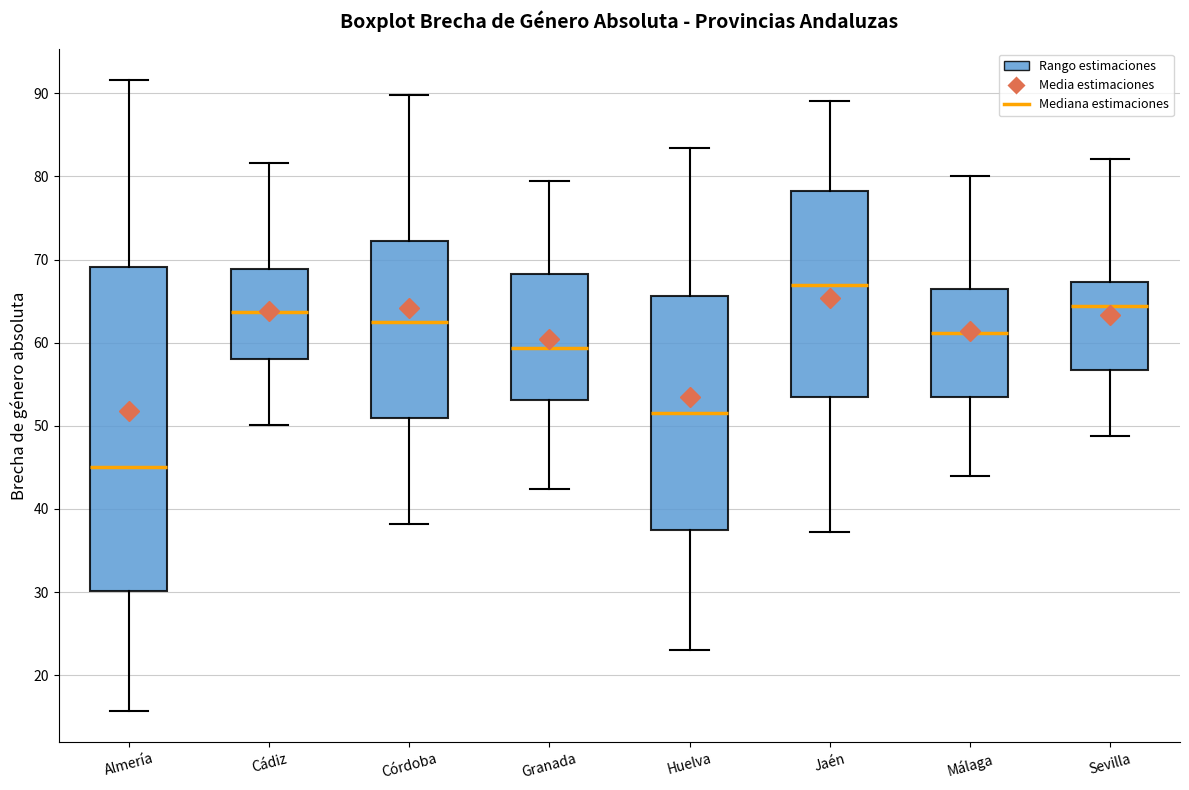

Where does the median line of the box for Huelva sit on the y-axis? The values are not printed on the chart, so give them approximately, as read against the axis.

52